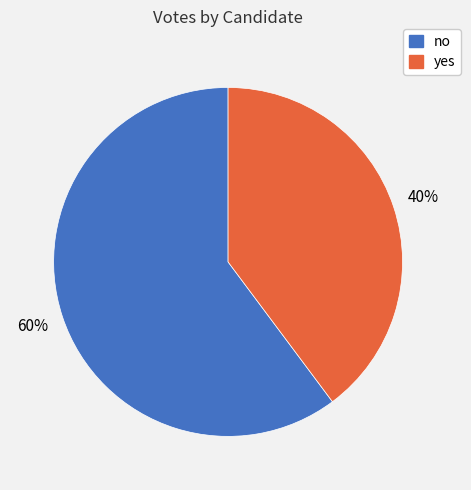

Do yes and no together represent more than half of the pie?

Yes